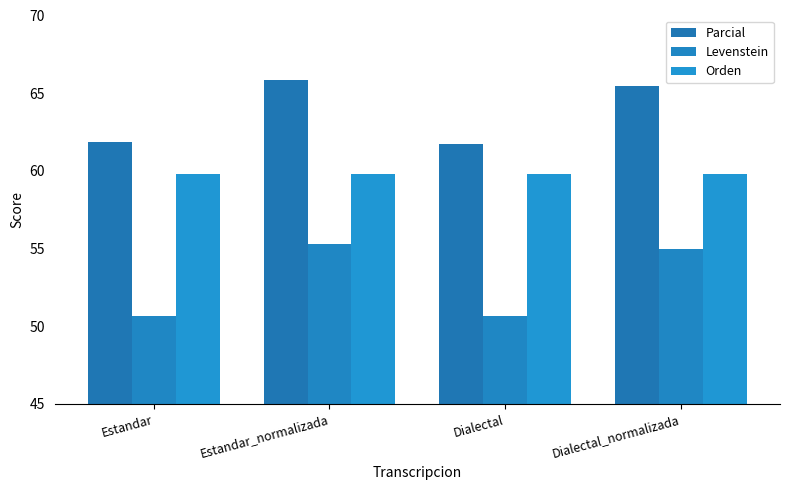

Between Estandar and Dialectal_normalizada, which is larger?

Dialectal_normalizada